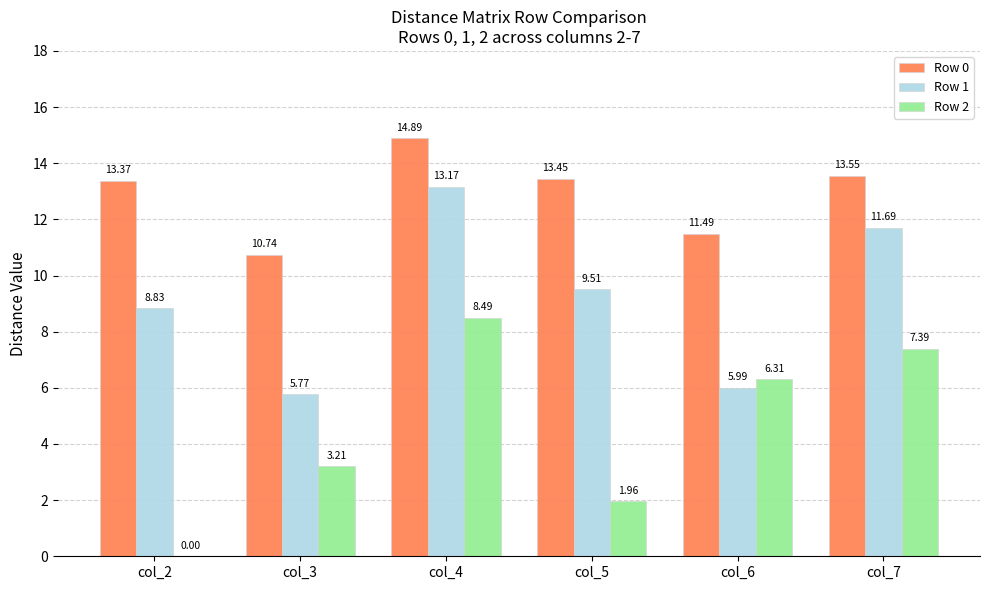

Which series changed the most between col_5 and col_7?

Row 2